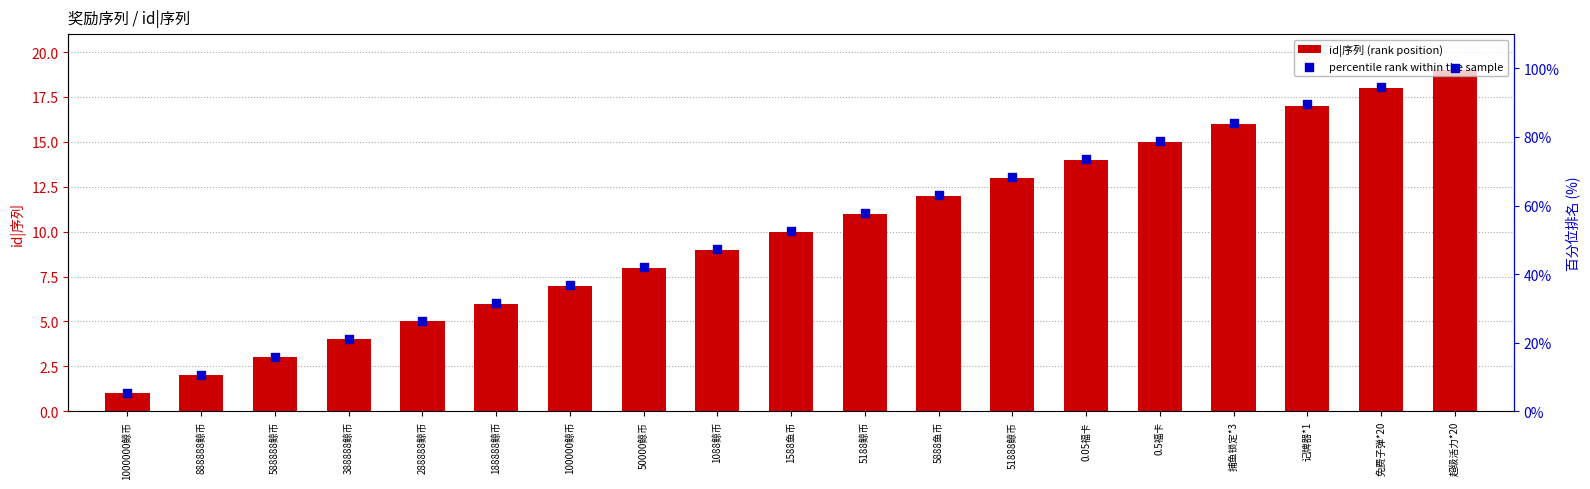

What are all the series names shown in the legend?

id|序列 (rank position), percentile rank within the sample